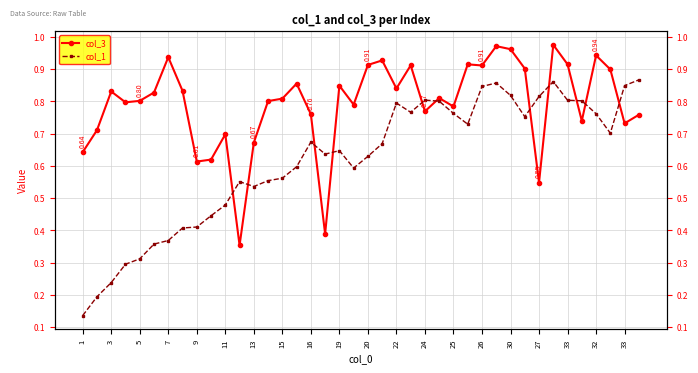

Which series ends up on top after the final intersection of col_1 and col_3?

col_1